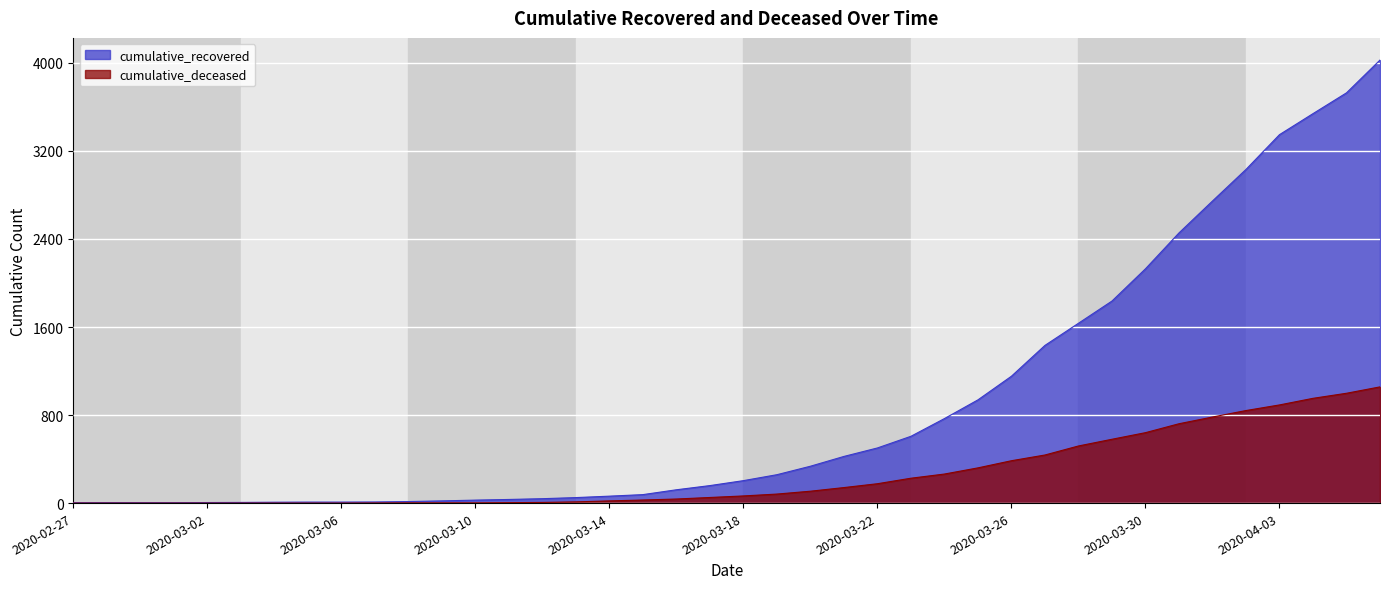

Read the cumulative_recovered value at 2020-04-06.

4026